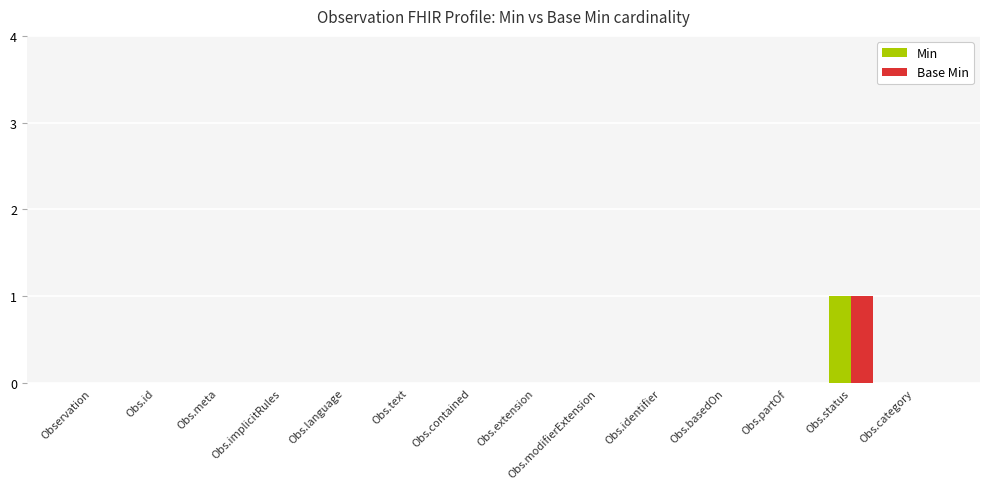

The Base Min series shows 0 at Obs.basedOn. True or false?

True